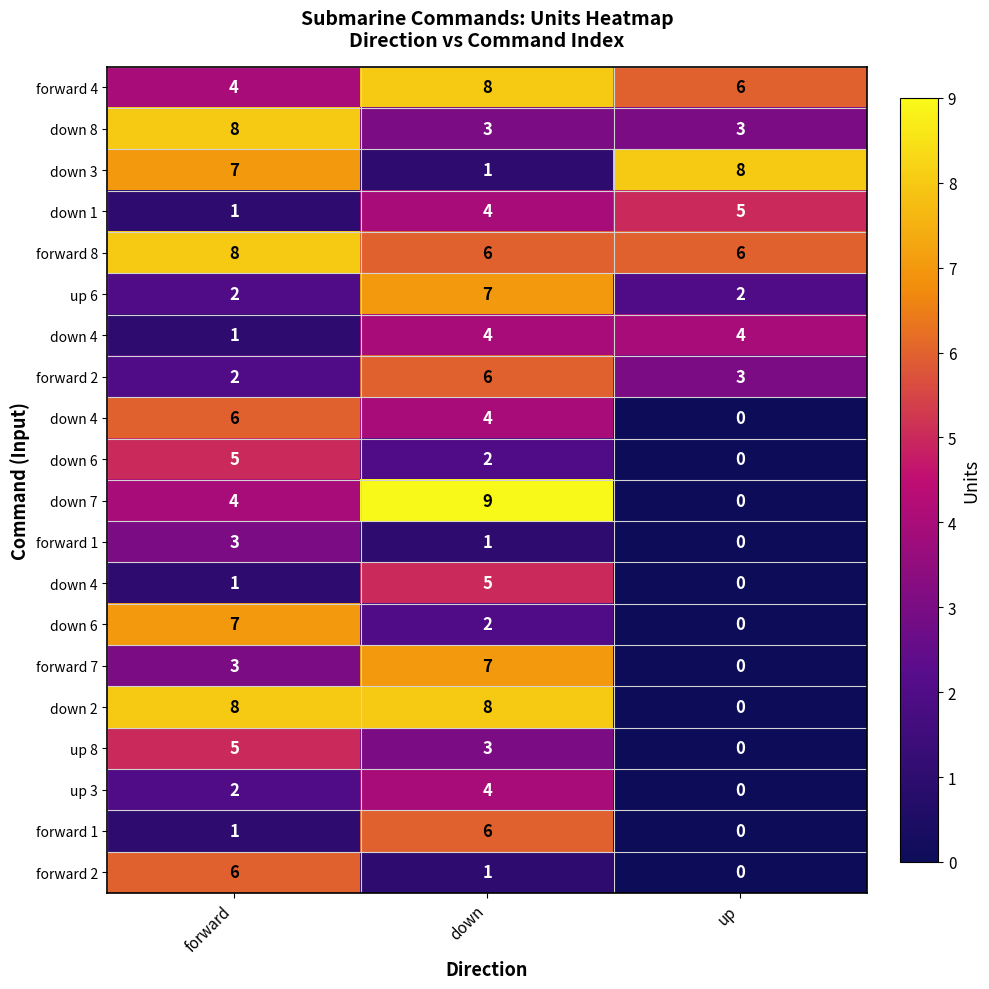

Count the number of data series in this chart.

20